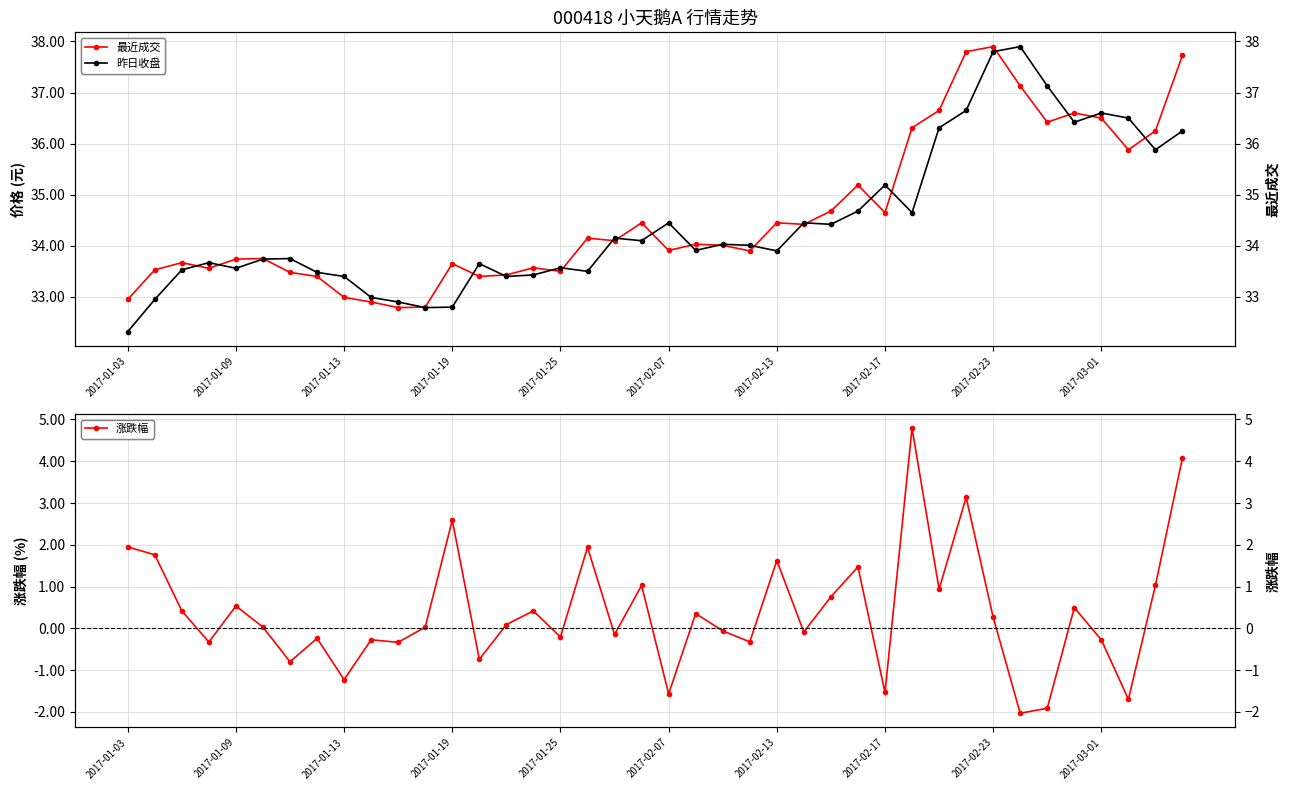

What is the value of the 最近成交 point at the 16th from the left?

33.6